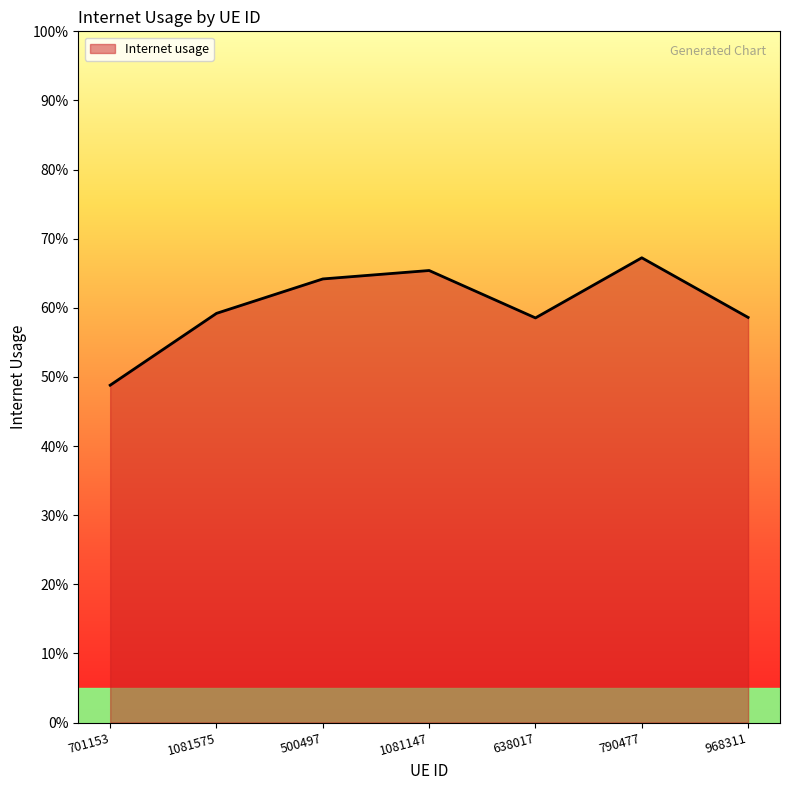

How many lines are shown in the chart?

1